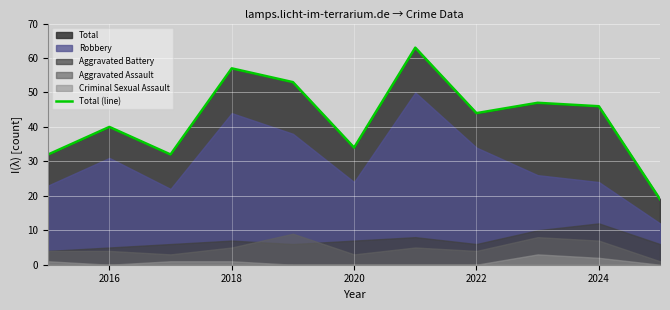

What is the lowest value of the Total (line) series?

19